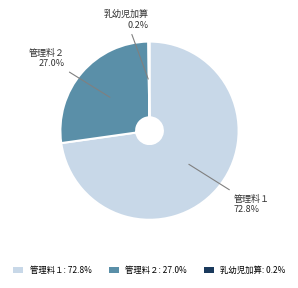

Is 管理料２: 27.0% the majority of the pie?

No